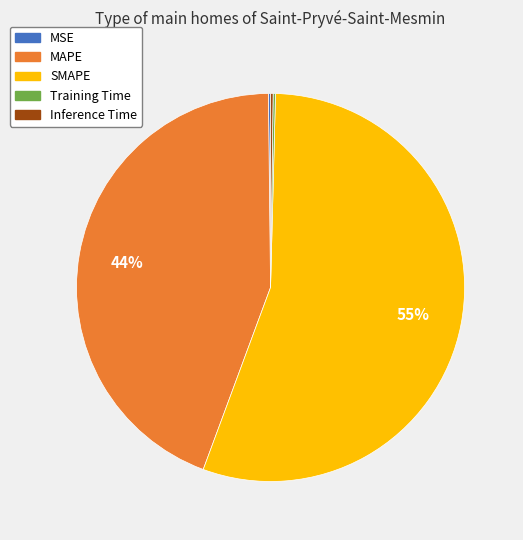

Which slice represents more than half of the pie?

SMAPE